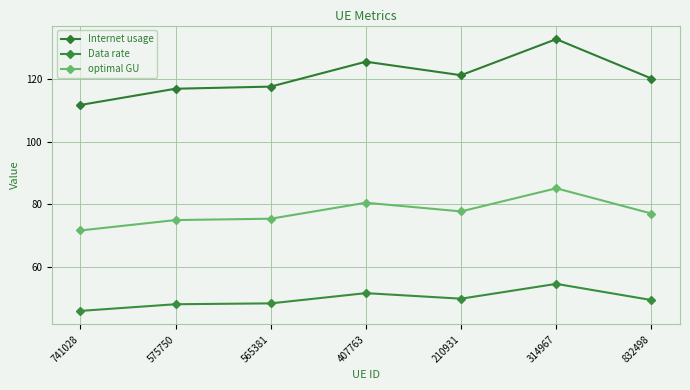

At which category is the sum across all series the highest?

314967